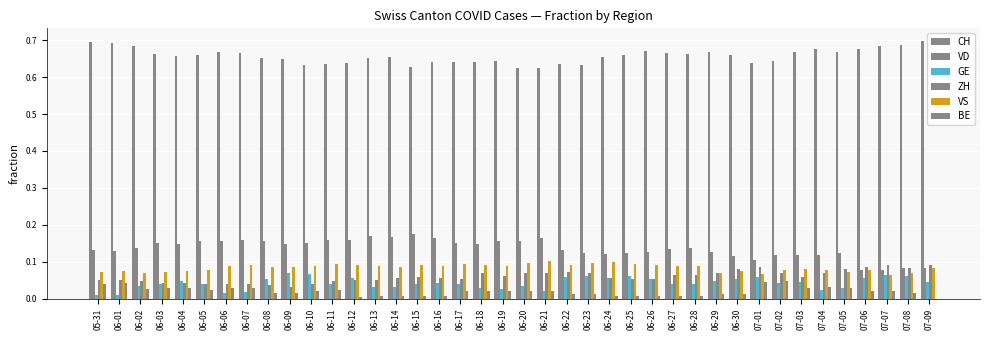

Reading left to right, list all the values displayed in this chart.

CH: 0.7	0.7	0.7	0.7	0.7	0.7	0.7	0.7	0.7	0.6	0.6	0.6	0.6	0.7	0.7	0.6	0.6	0.6	0.6	0.6	0.6	0.6	0.6	0.6	0.7	0.7	0.7	0.7	0.7	0.7	0.7	0.6	0.6	0.7	0.7	0.7	0.7	0.7	0.7	0.7
VD: 0.1	0.1	0.1	0.2	0.1	0.2	0.2	0.2	0.2	0.1	0.1	0.2	0.2	0.2	0.2	0.2	0.2	0.1	0.1	0.2	0.2	0.2	0.1	0.1	0.1	0.1	0.1	0.1	0.1	0.1	0.1	0.1	0.1	0.1	0.1	0.1	0.1	0.1	0.1	0.1
GE: 0.0	0.0	0.0	0.0	0.0	0.0	0.0	0.0	0.1	0.1	0.1	0.0	0.1	0.0	0.0	0.0	0.0	0.0	0.0	0.0	0.0	0.0	0.1	0.1	0.1	0.1	0.1	0.0	0.0	0.0	0.1	0.1	0.0	0.0	0.0	0.0	0.1	0.1	0.1	0.0
ZH: 0.1	0.1	0.0	0.0	0.0	0.0	0.0	0.0	0.0	0.0	0.0	0.0	0.1	0.1	0.1	0.1	0.1	0.1	0.1	0.1	0.1	0.1	0.1	0.1	0.1	0.1	0.1	0.1	0.1	0.1	0.1	0.1	0.1	0.1	0.1	0.1	0.1	0.1	0.1	0.1
VS: 0.1	0.1	0.1	0.1	0.1	0.1	0.1	0.1	0.1	0.1	0.1	0.1	0.1	0.1	0.1	0.1	0.1	0.1	0.1	0.1	0.1	0.1	0.1	0.1	0.1	0.1	0.1	0.1	0.1	0.1	0.1	0.1	0.1	0.1	0.1	0.1	0.1	0.1	0.1	0.1
BE: 0.0	0.0	0.0	0.0	0.0	0.0	0.0	0.0	0.0	0.0	0.0	0.0	0.0	0.0	0.0	0.0	0.0	0.0	0.0	0.0	0.0	0.0	0.0	0.0	0.0	0.0	0.0	0.0	0.0	0.0	0.0	0.0	0.0	0.0	0.0	0.0	0.0	0.0	0.0	0.0